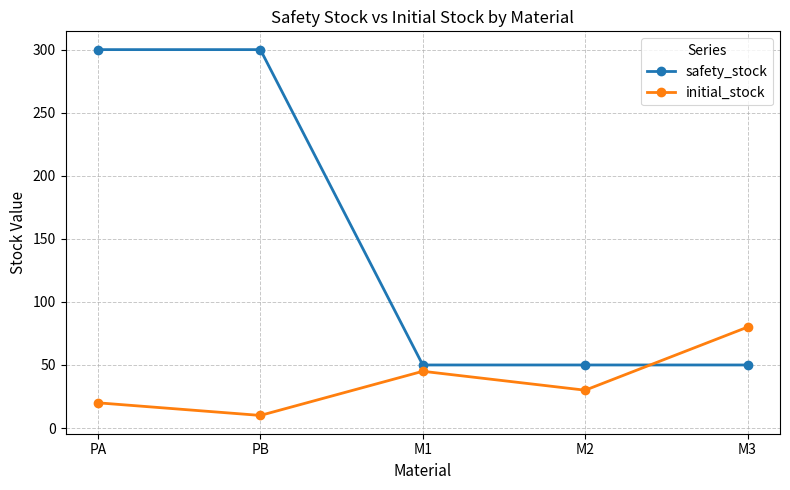

What is the maximum value shown in the chart?

300